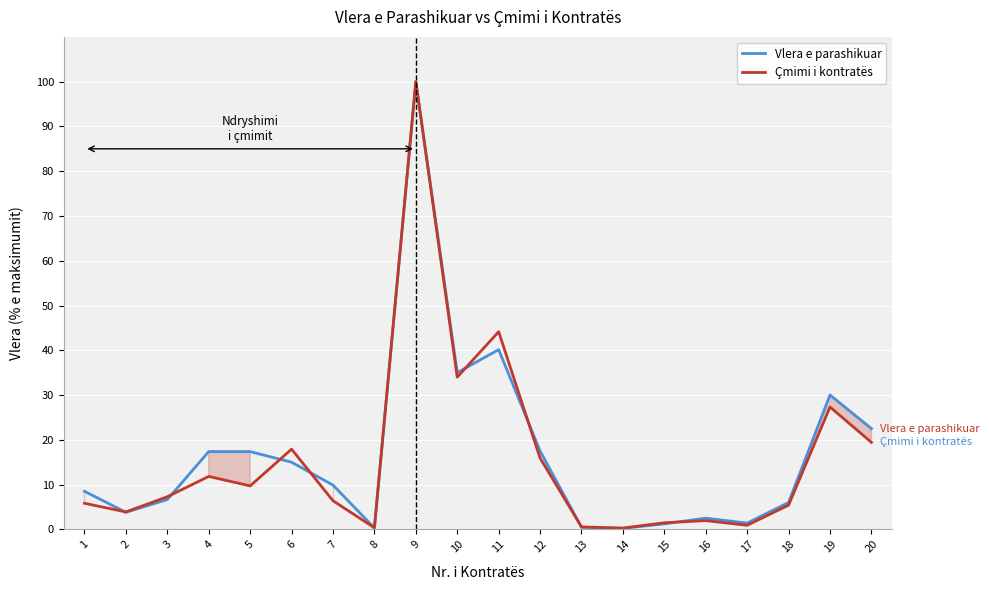

Reading right to left, what are all the values shown in this chart?

Vlera e parashikuar: 22.5	30.0	6.0	1.4	2.5	1.2	0.2	0.5	17.5	40.1	35.0	100.0	0.3	9.9	15.0	17.4	17.4	6.7	3.8	8.5
Çmimi i kontratës: 19.4	27.3	5.4	0.9	1.9	1.5	0.3	0.6	15.9	44.1	34.0	100.0	0.4	6.4	17.9	9.7	11.8	7.3	3.9	5.8